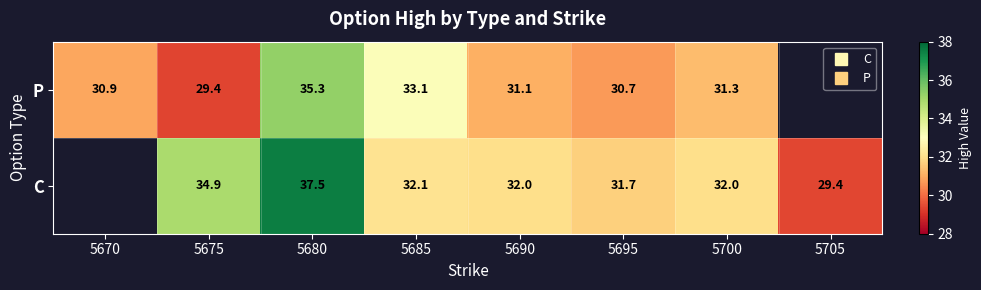

What is the sum of the C values at 5705 and 5675?

64.3